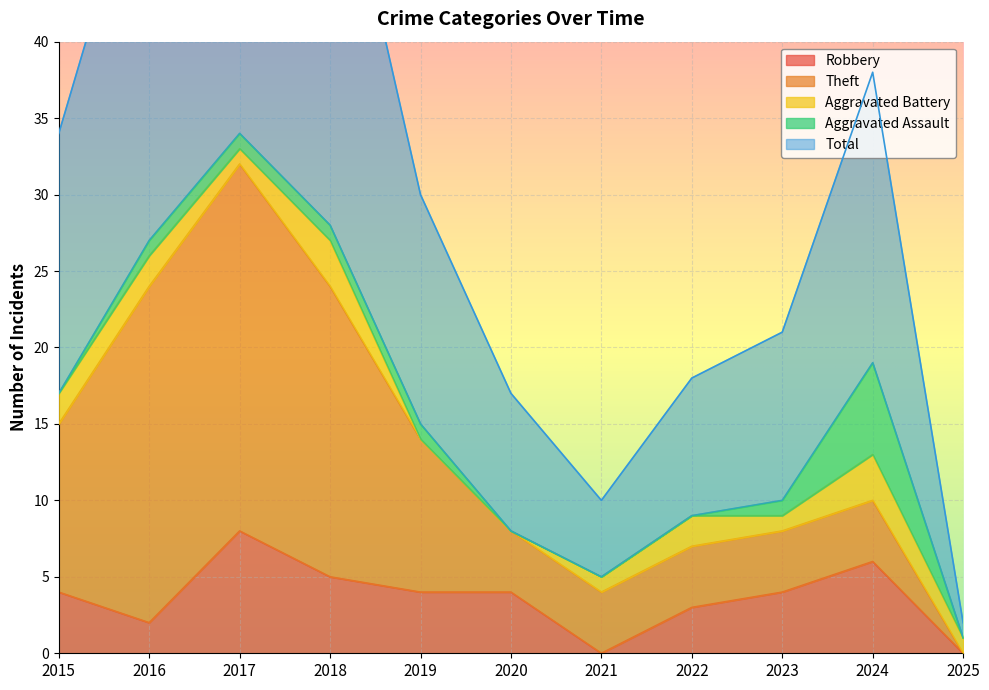

How many Aggravated Assault values are between 0 and 1?

10